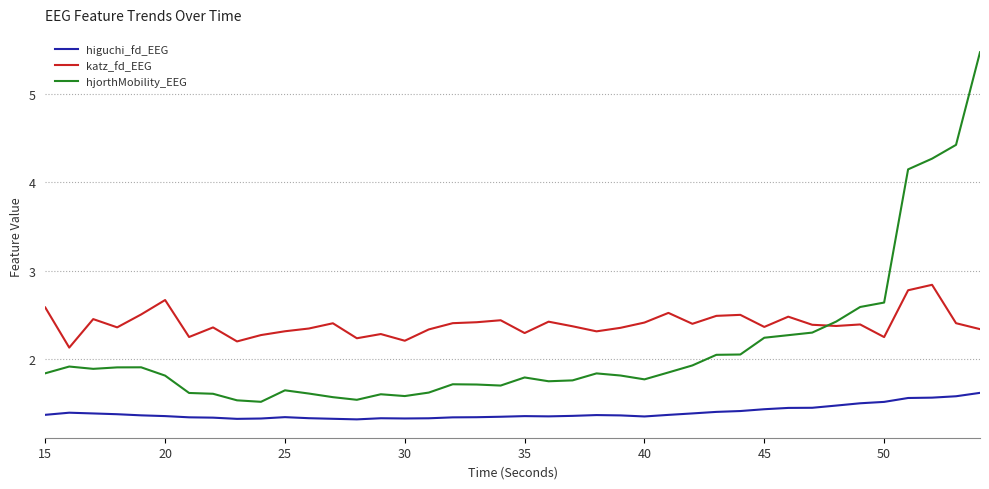

Count the number of categories in the chart.

40